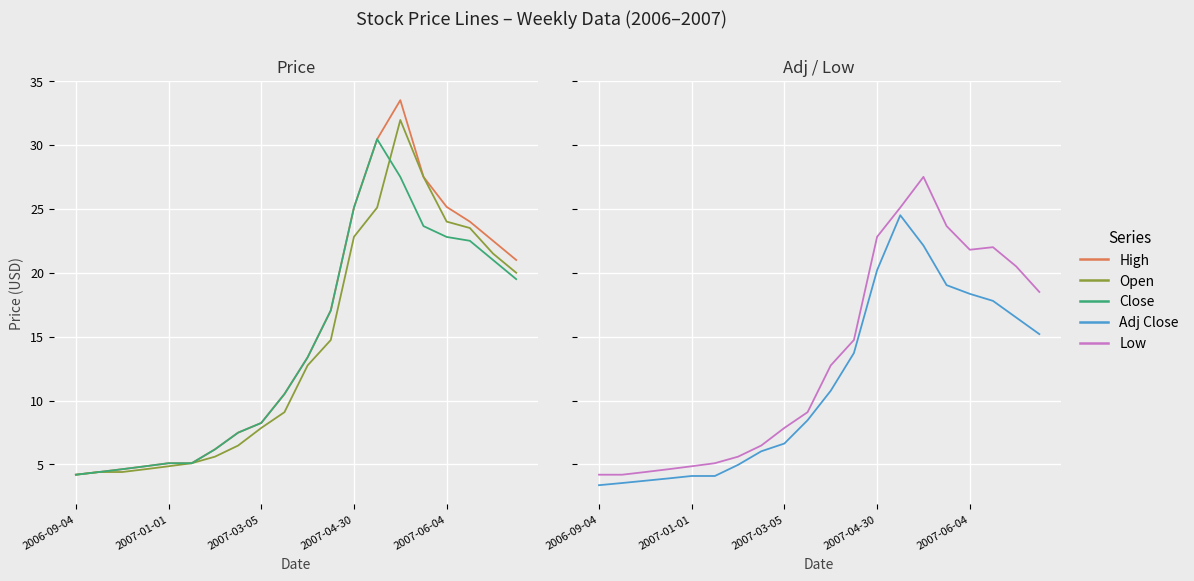

How many data points in Open are above 12?

10